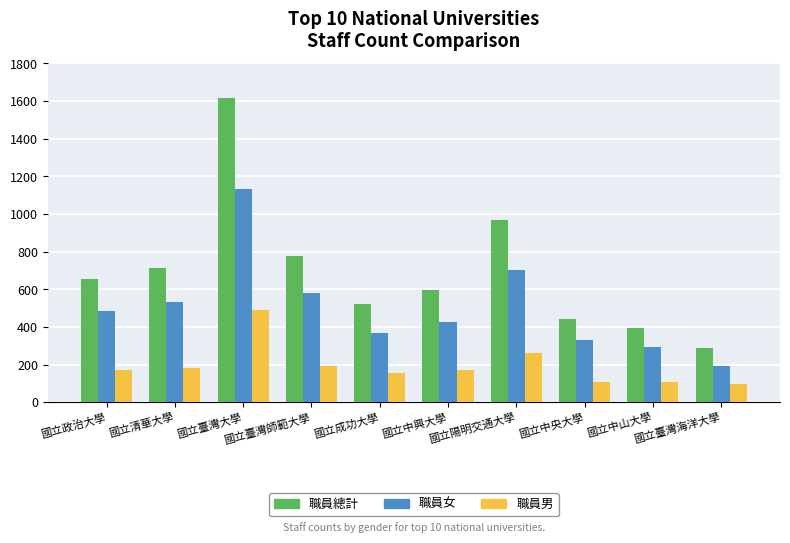

What is the label of the 3rd bar from the left?

國立臺灣大學